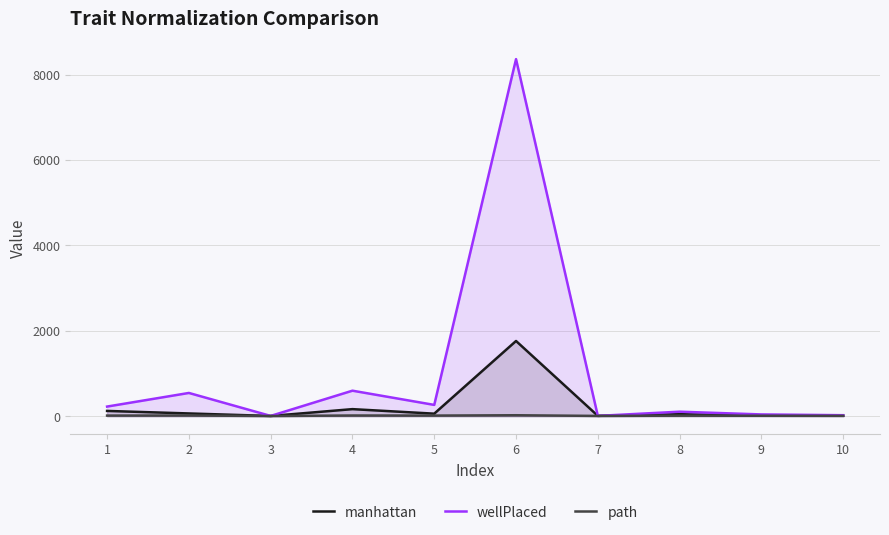

What is the value of the path point at the 9th from the left?

10